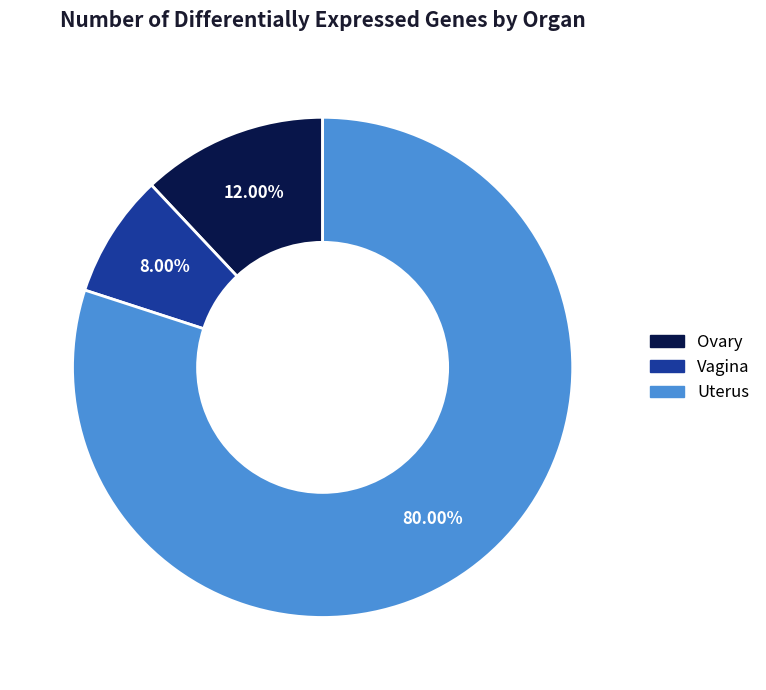

True or false: Vagina accounts for 16% of the total.

False